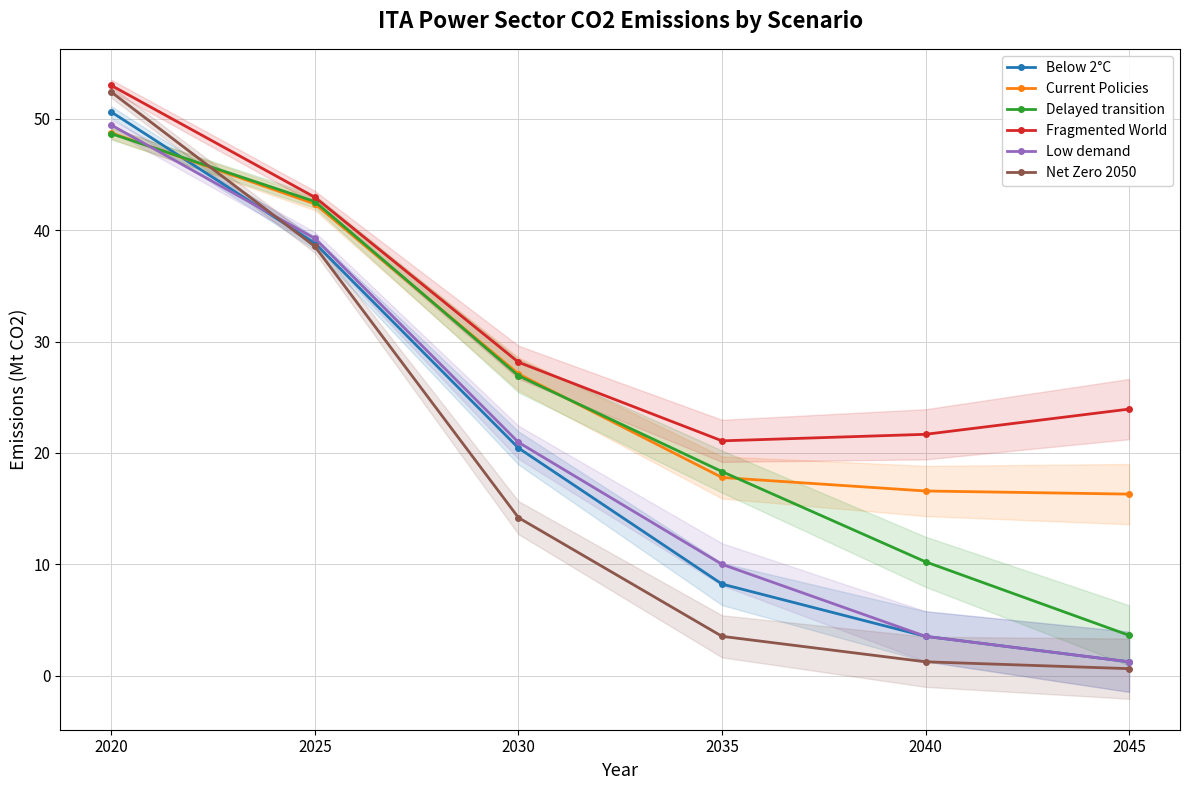

What is the difference between the second highest and second lowest values in the Current Policies series?

25.8